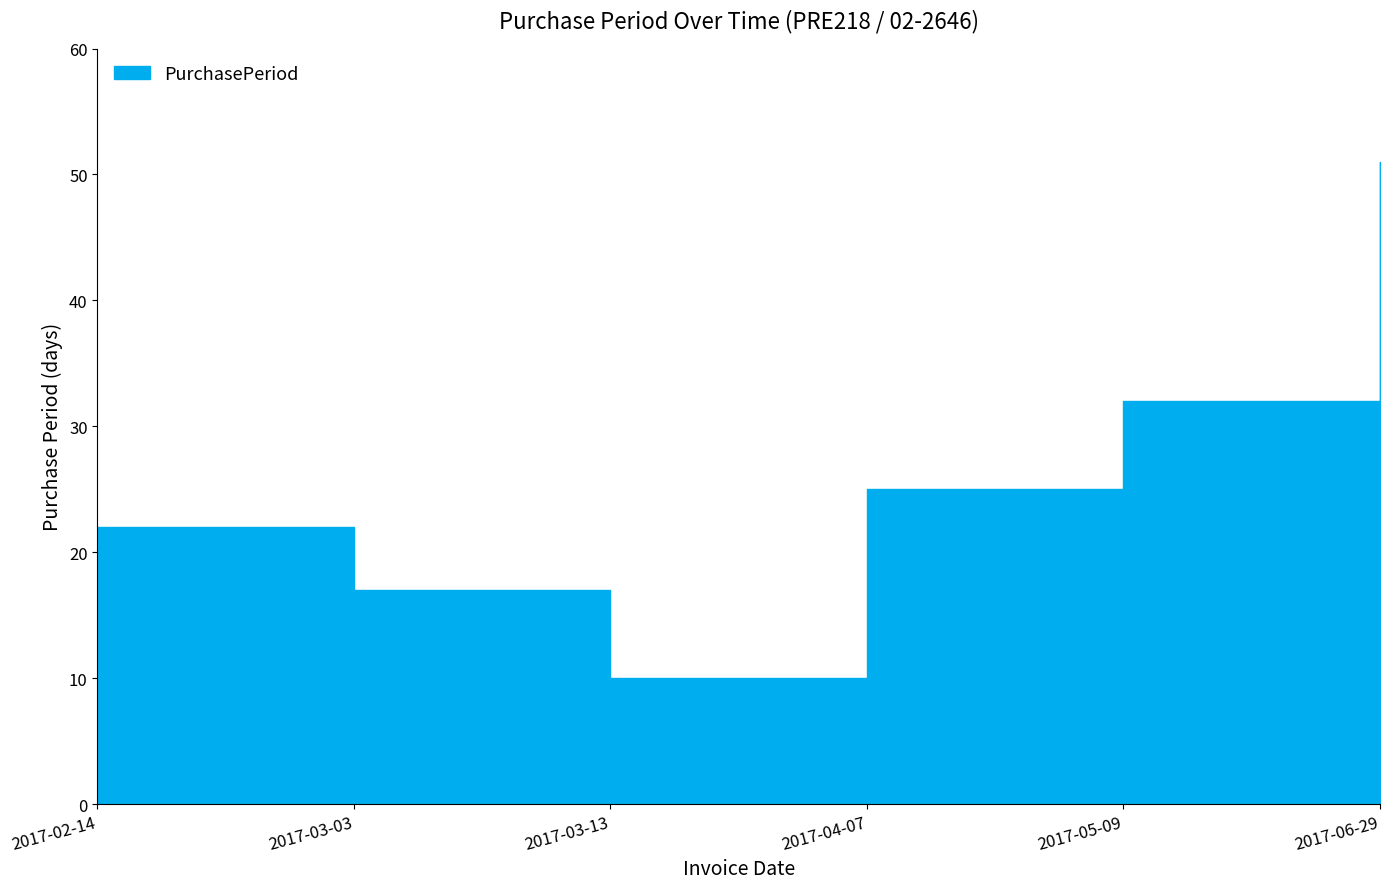

Read the value at 2017-03-03.

17